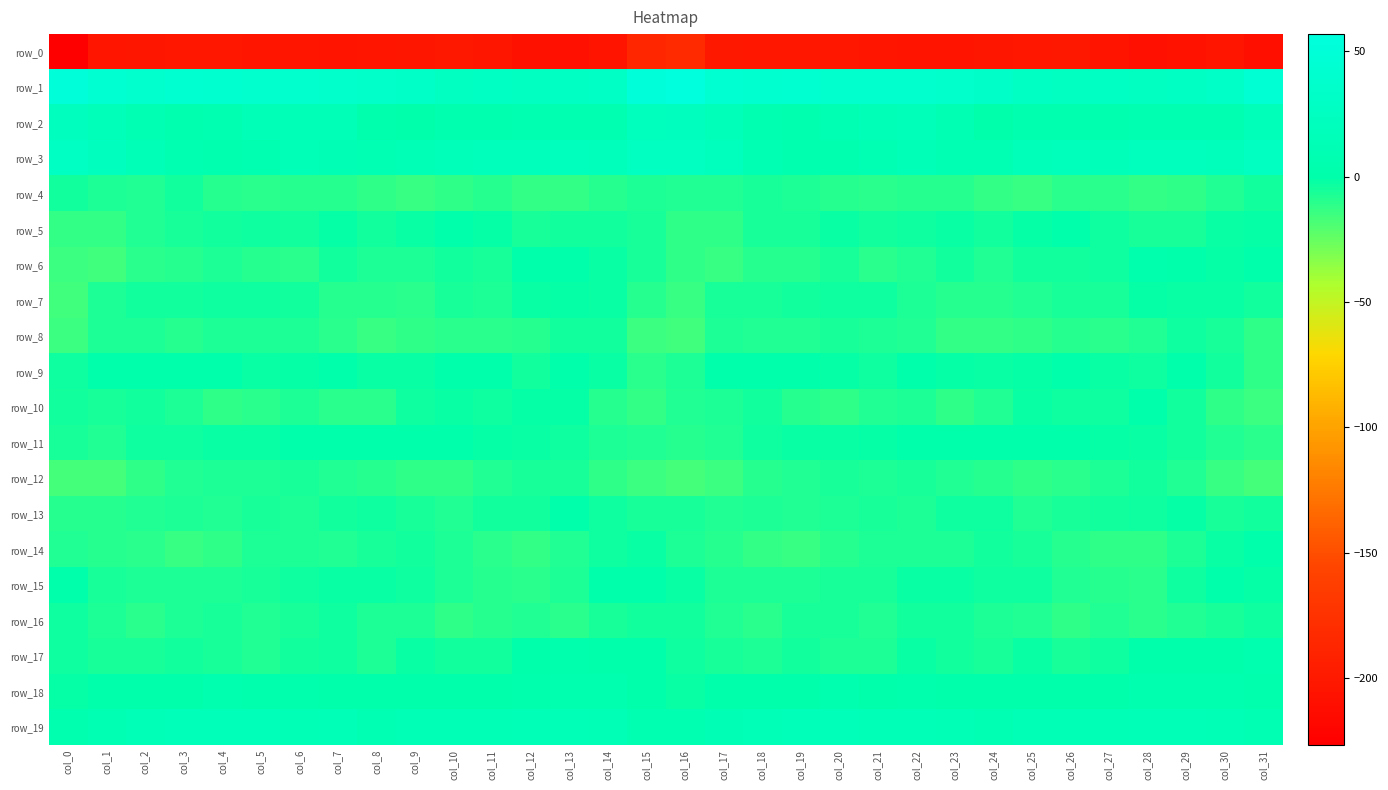

What is the smallest value displayed?

-226.8